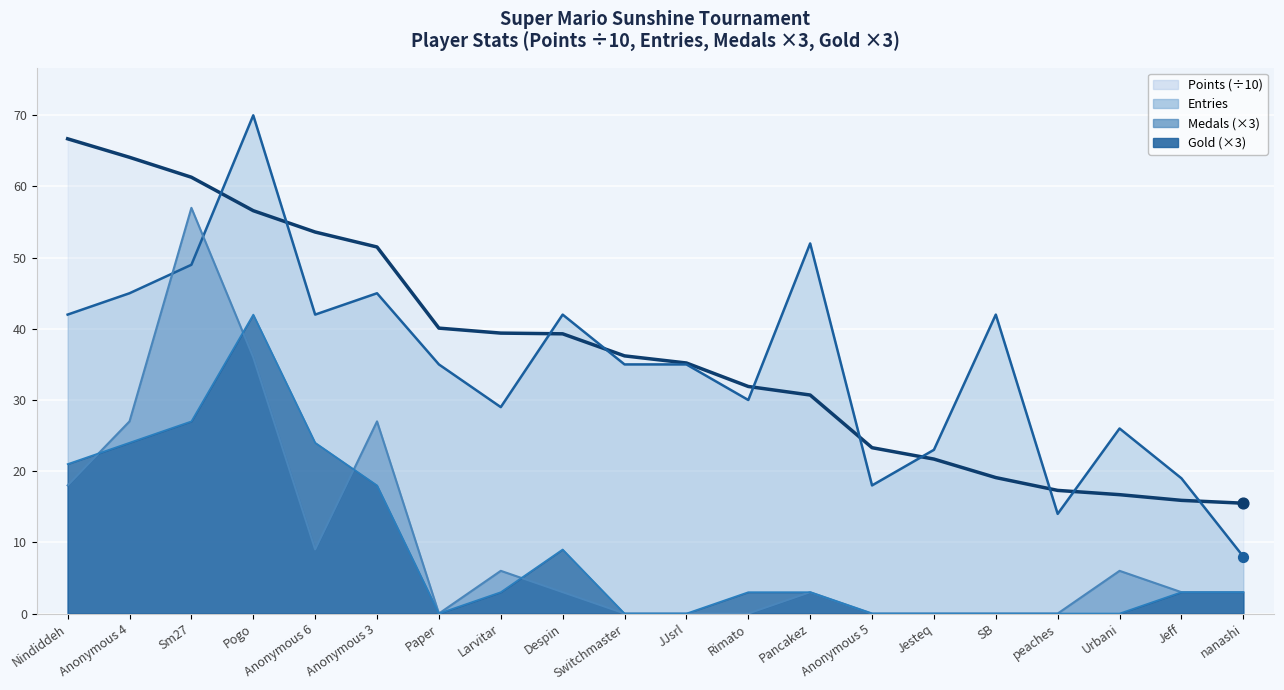

Which series has the largest total across all categories?

Points (÷10)